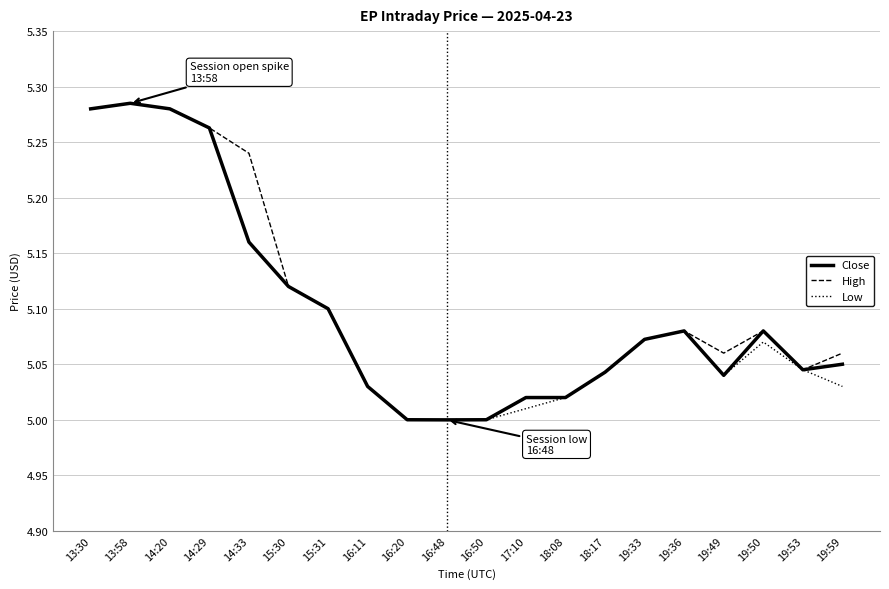

Is the value of Close at 13:58 greater than the value of Low at 16:48?

Yes